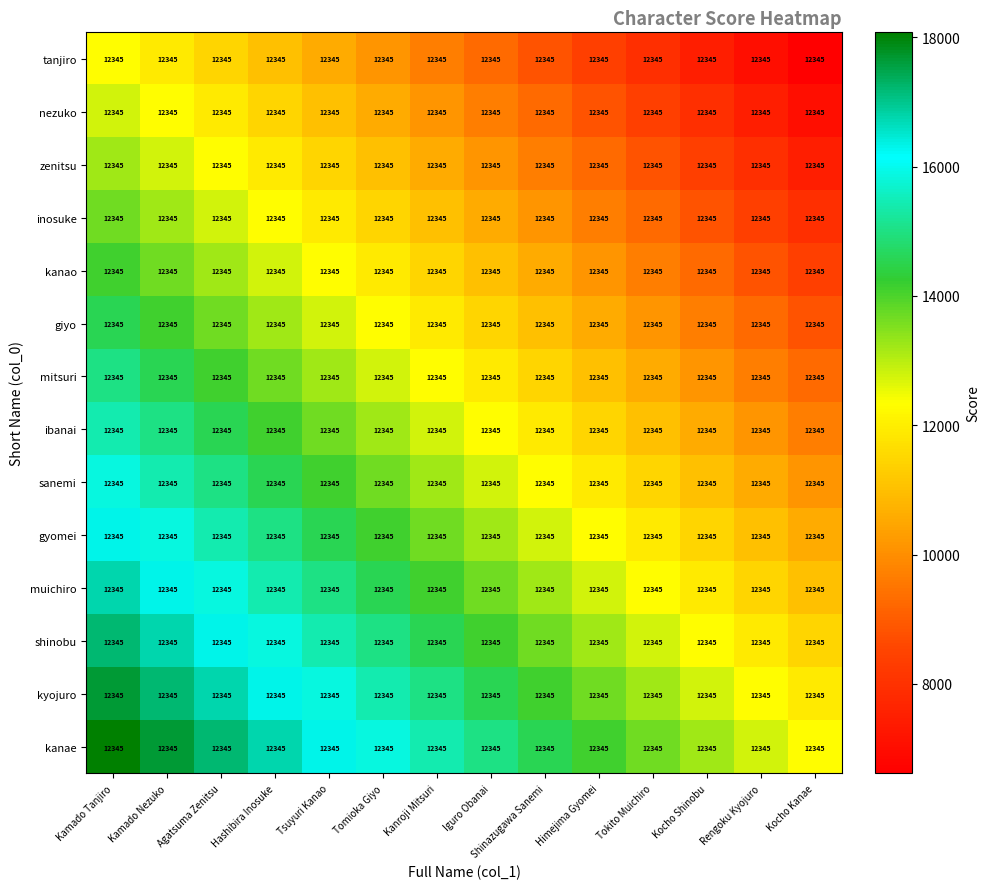

How many data points in mitsuri are above 12345?

6